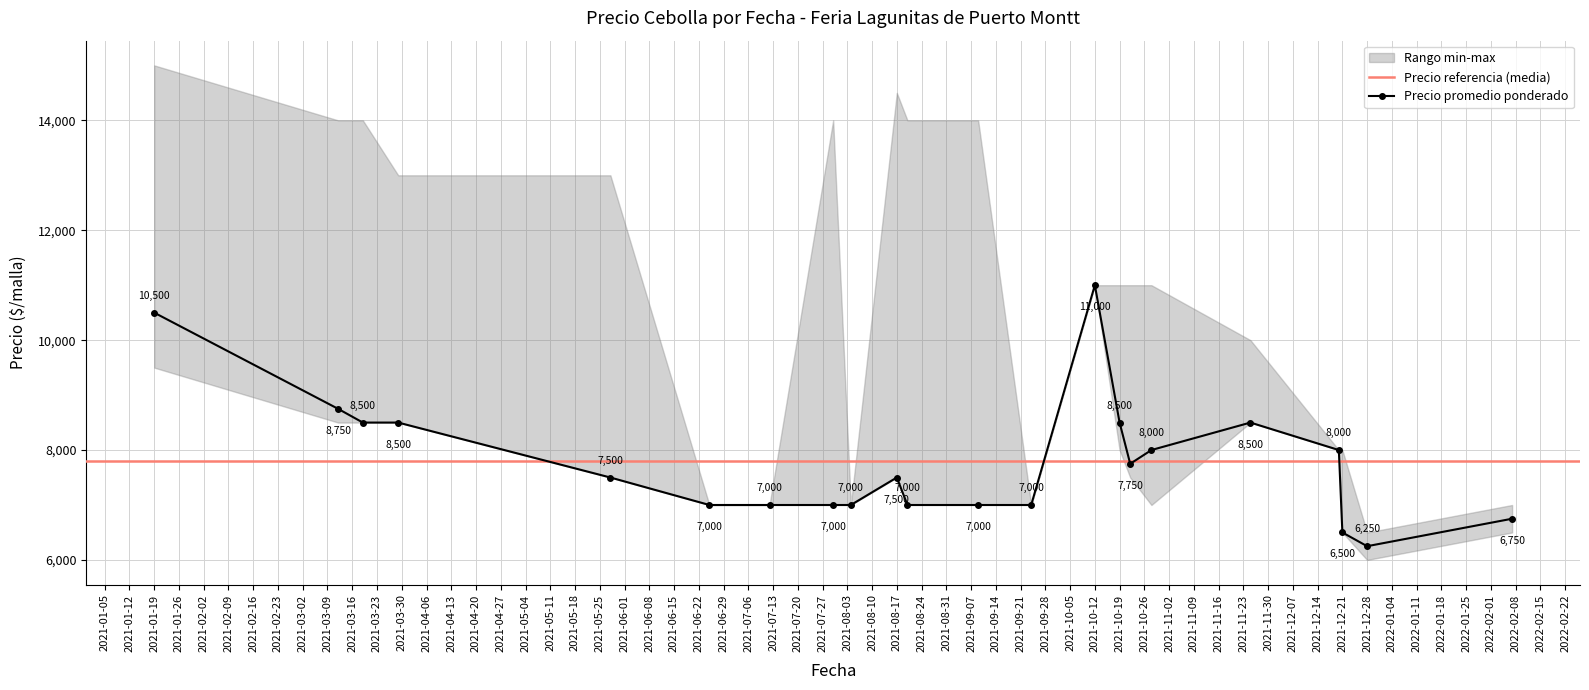

What is the difference between the Precio promedio ponderado values at 2021-03-19 and 2021-08-04?

1500